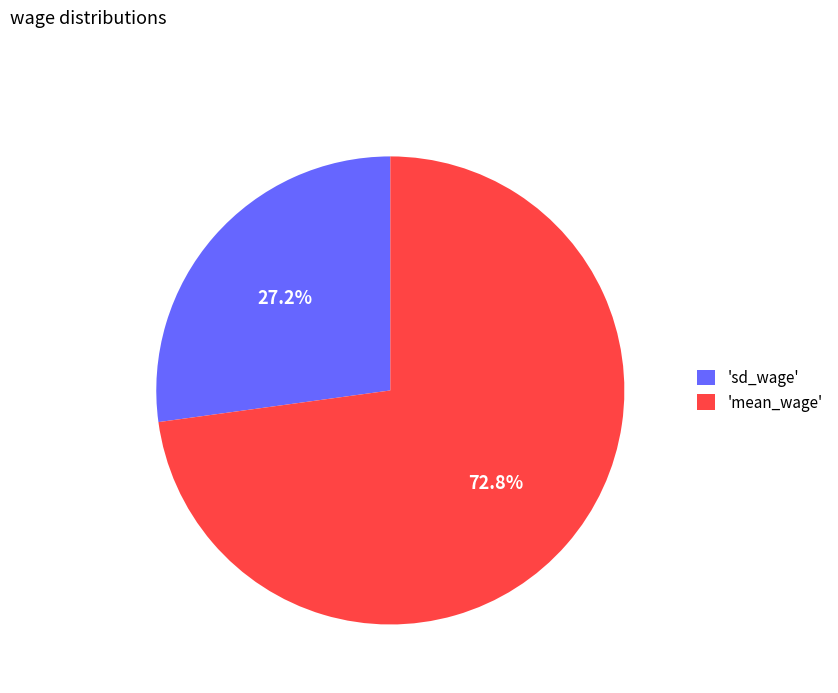

Rank the categories by value from highest to lowest.

'mean_wage', 'sd_wage'